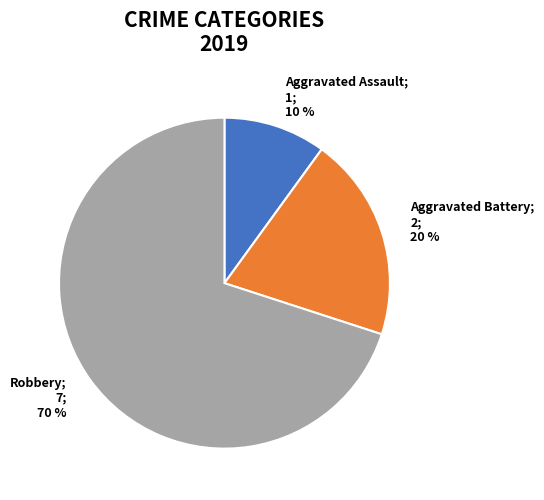

To the nearest percent, what is the difference between the largest and smallest slice percentages?

60%